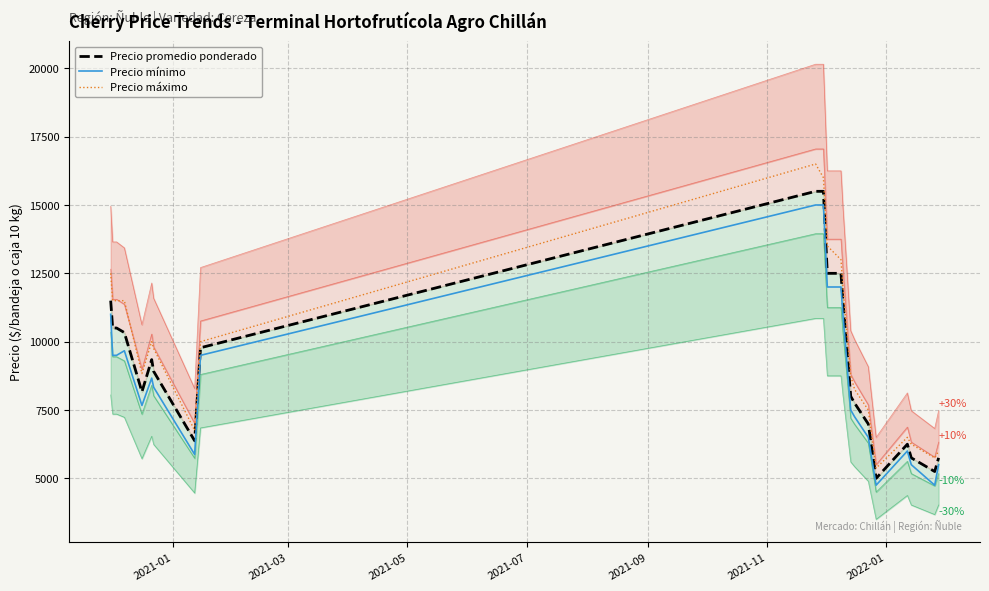

What is the lowest value of the Precio máximo series?

5375